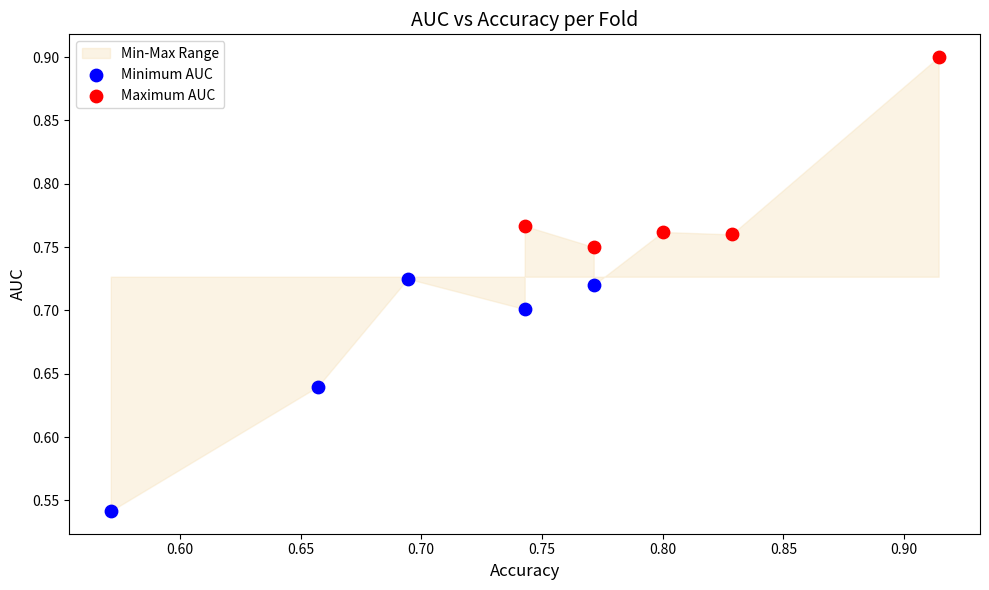

Which series has the largest Y range (max minus min)?

Minimum AUC